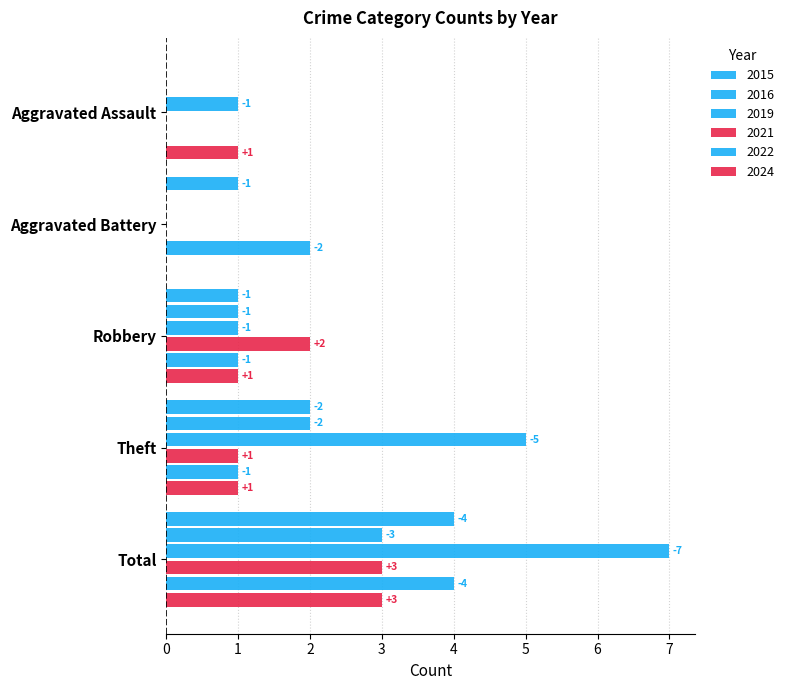

What is the difference between the highest and lowest values at Aggravated Assault?

1